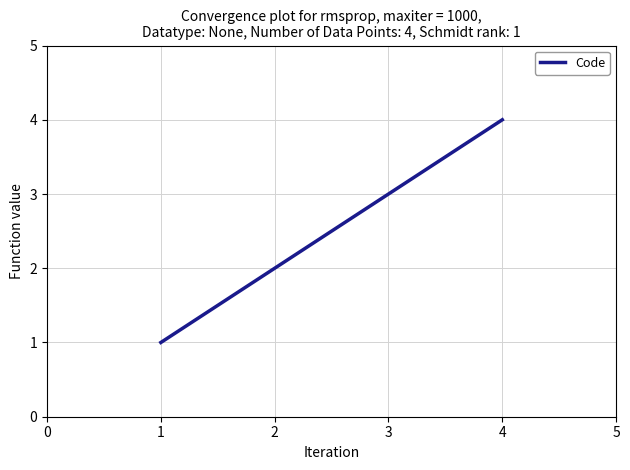

Which category has the highest value across all series?

4